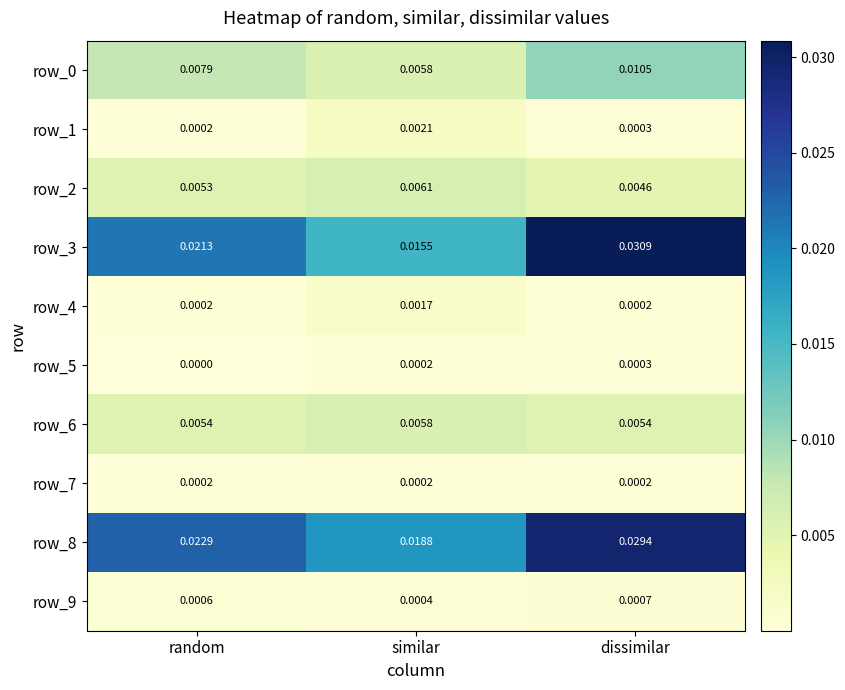

True or false: row_1 has a value of 0.0 at dissimilar.

True